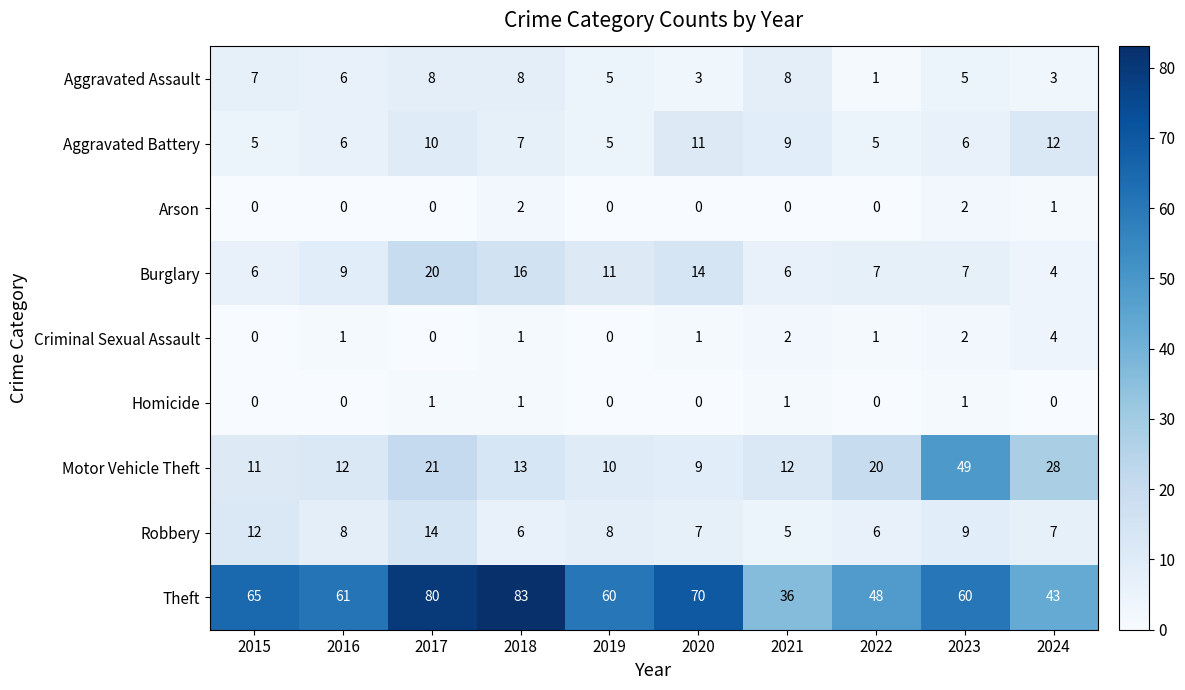

Where does the Robbery series first go above 8?

2015